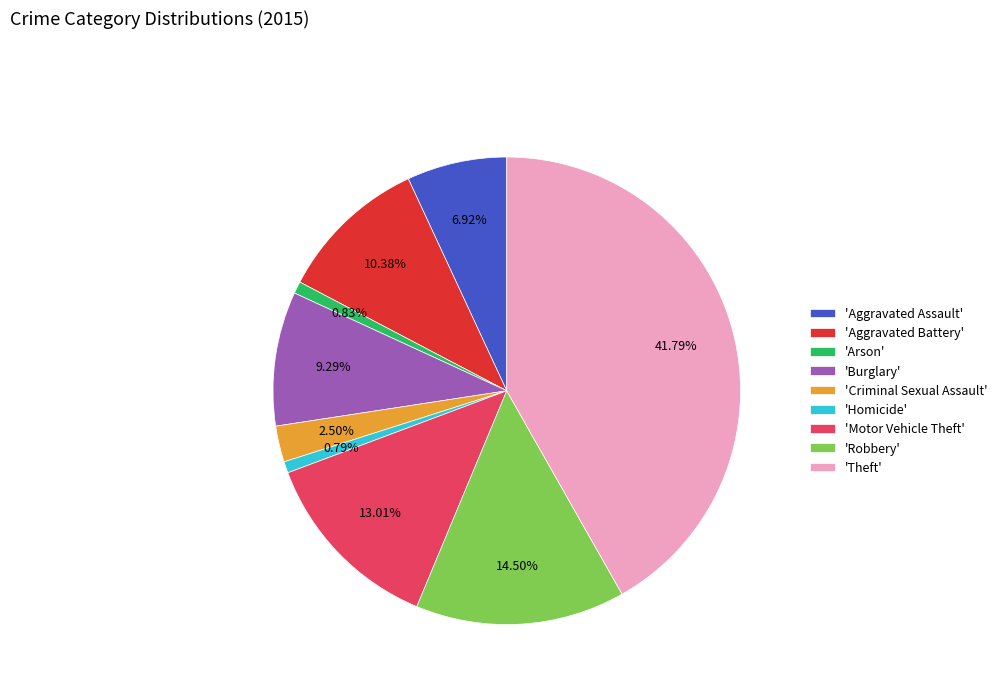

Which has a higher value, 'Aggravated Assault' or 'Aggravated Battery'?

'Aggravated Battery'